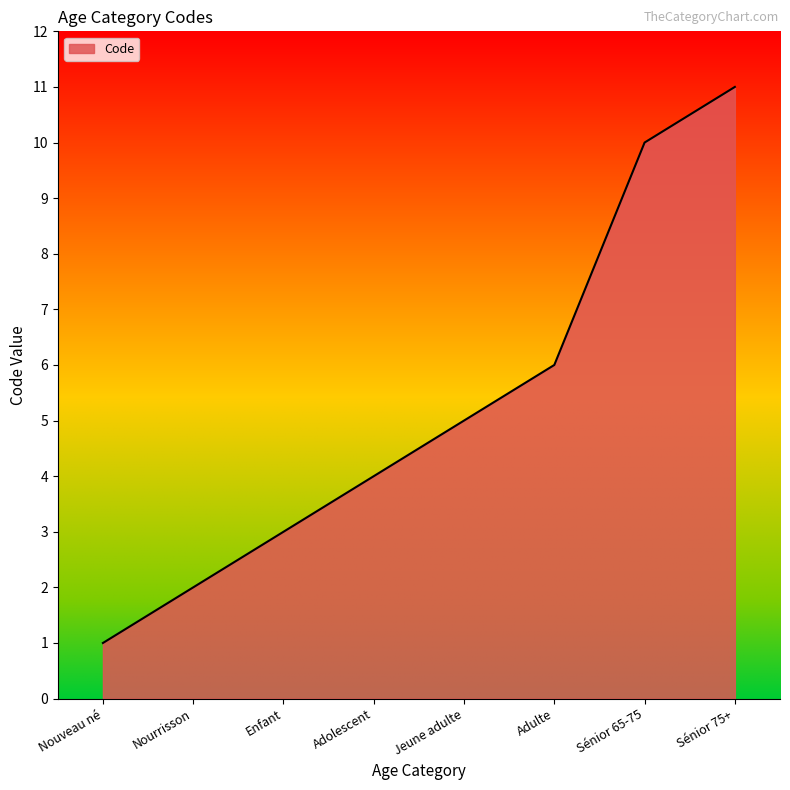

What is the change in value from Enfant to Adolescent?

+1